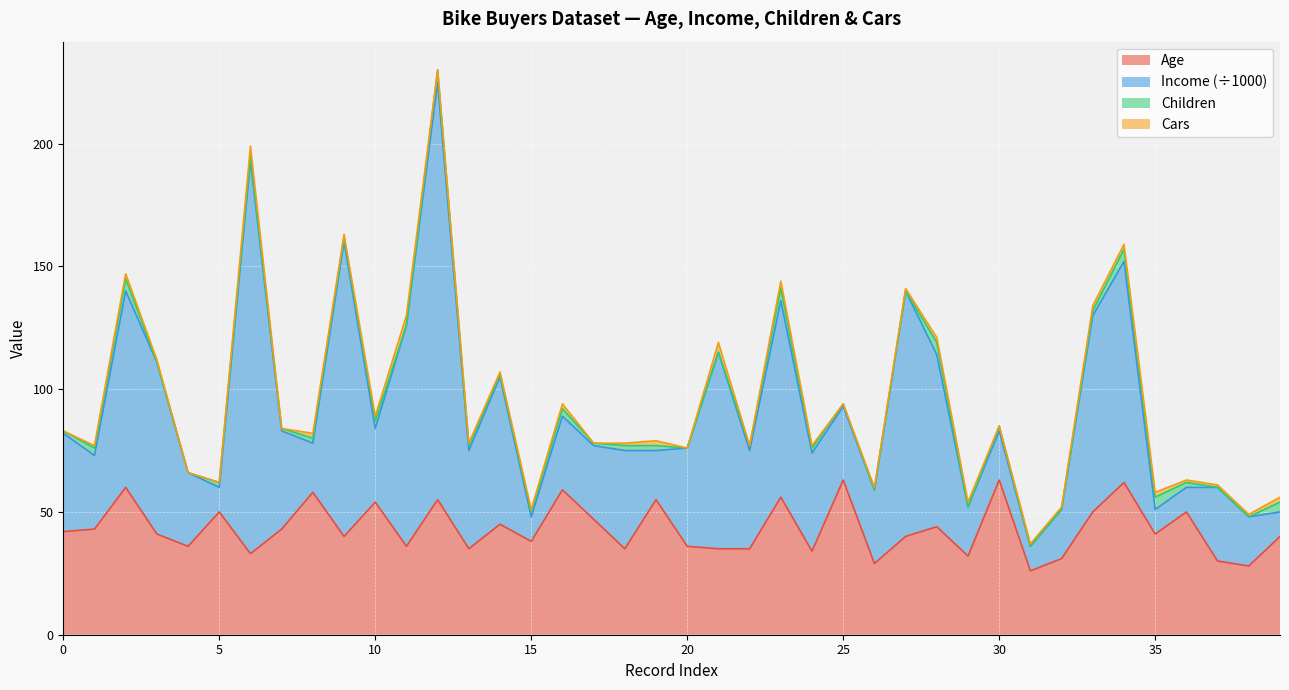

Between which two adjacent categories do Age and Income (÷1000) first intersect?

1 and 2